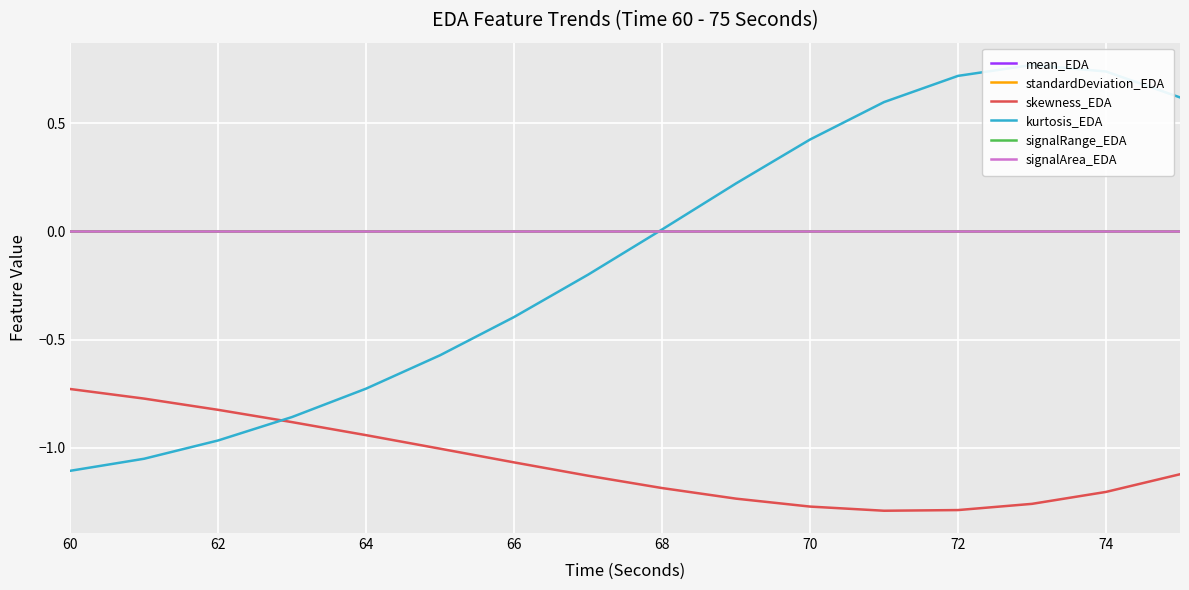

Count the number of categories in the chart.

16